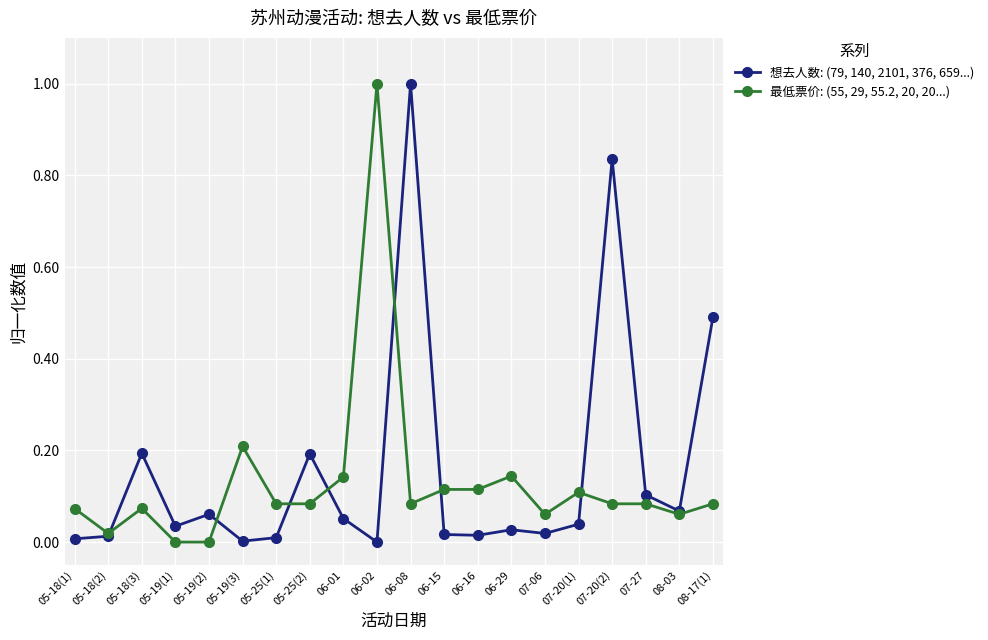

At which category is the sum across all series the highest?

06-08